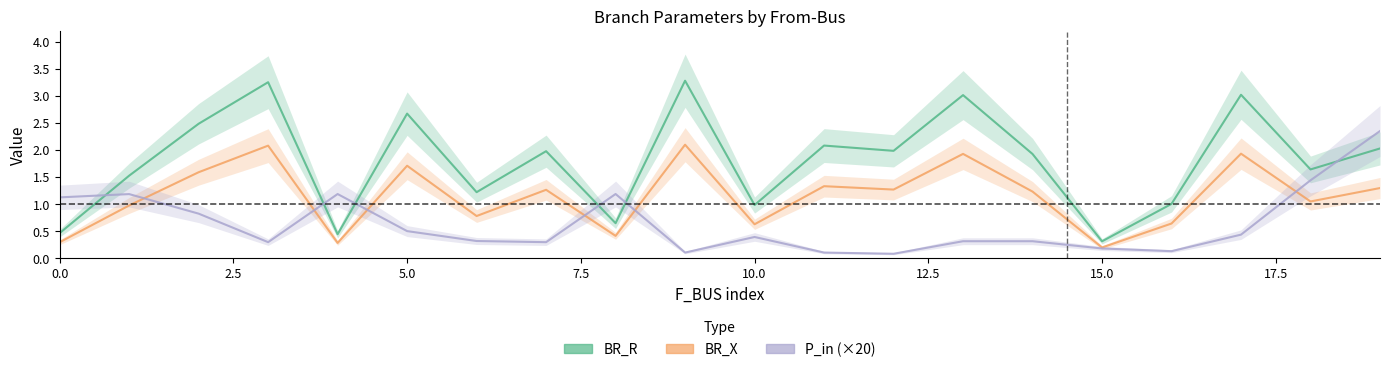

How many values in the BR_R series exceed 1?

15